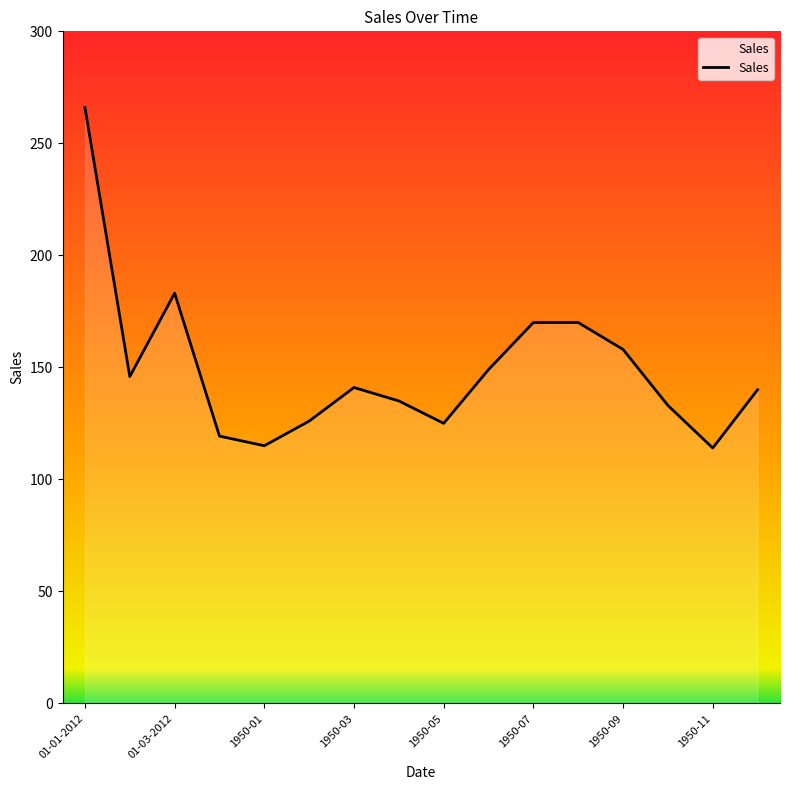

What is the greatest value displayed?

266.0